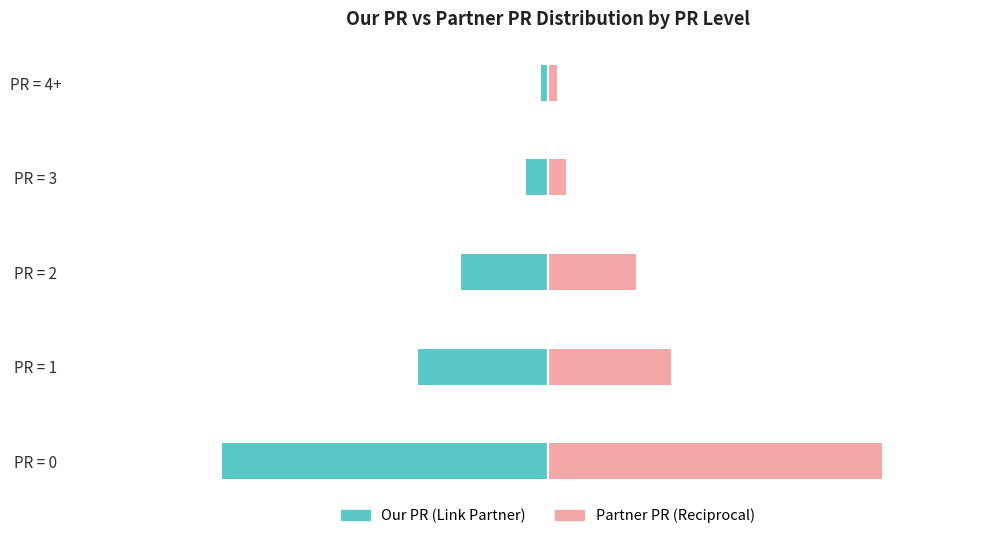

Reading left to right, list all the values displayed in this chart.

Our PR (Link Partner): -57.0	-22.8	-15.2	-3.8	-1.3
Partner PR (Reciprocal): 58.5	21.5	15.4	3.1	1.5